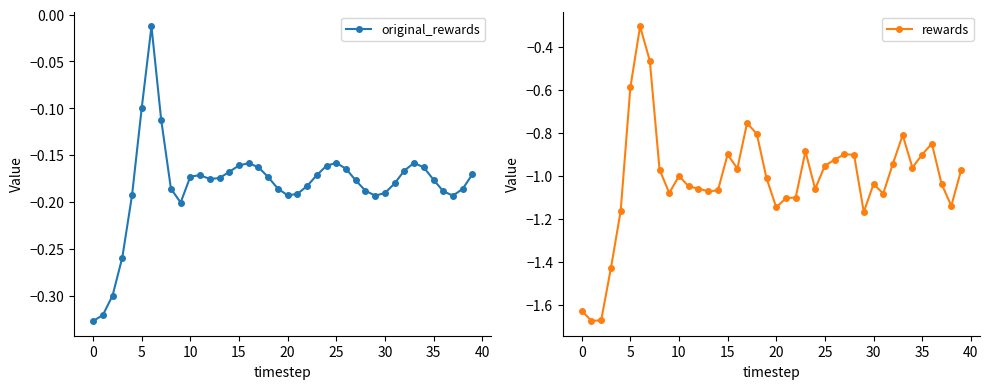

What are all the series names shown in the legend?

original_rewards, rewards